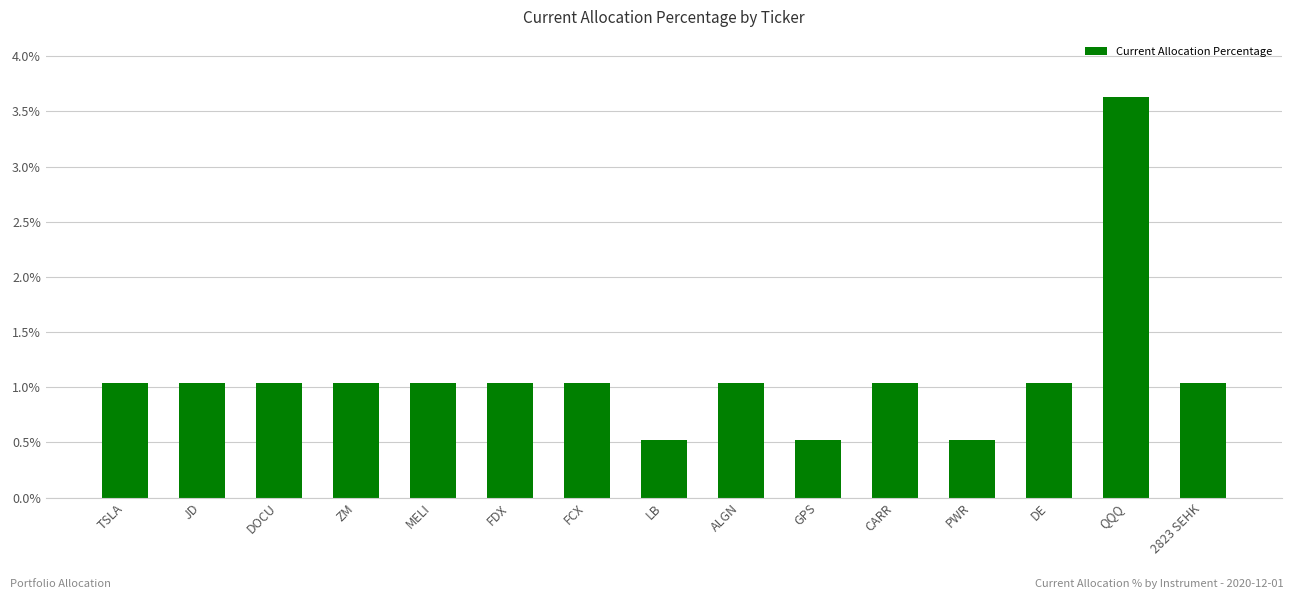

How many bars are there in total?

15